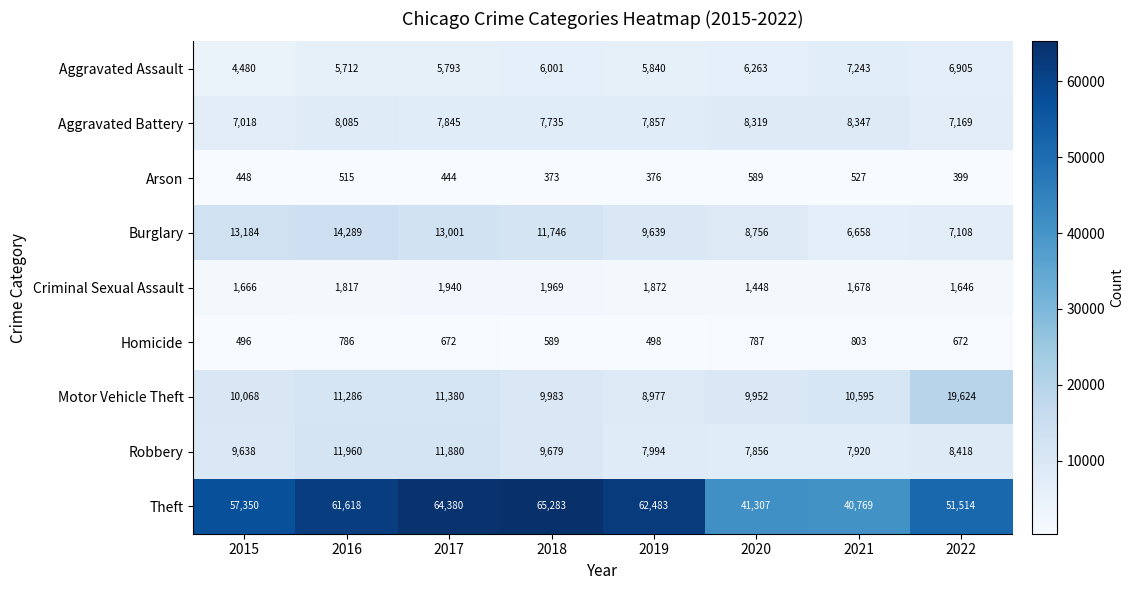

What is the difference between the Motor Vehicle Theft values at 2018 and 2022?

9641